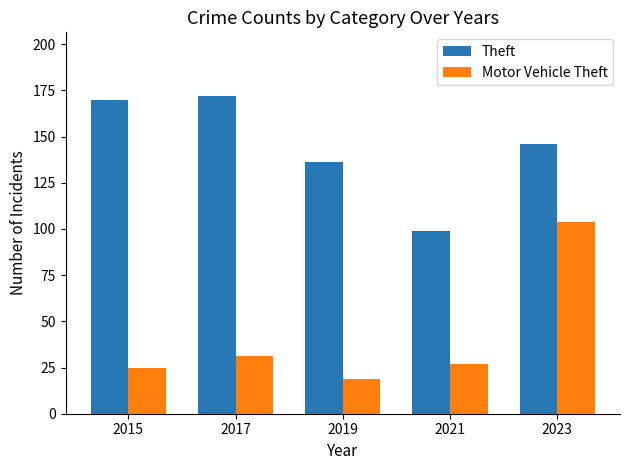

What is the difference between the Motor Vehicle Theft values at 2023 and 2019?

85